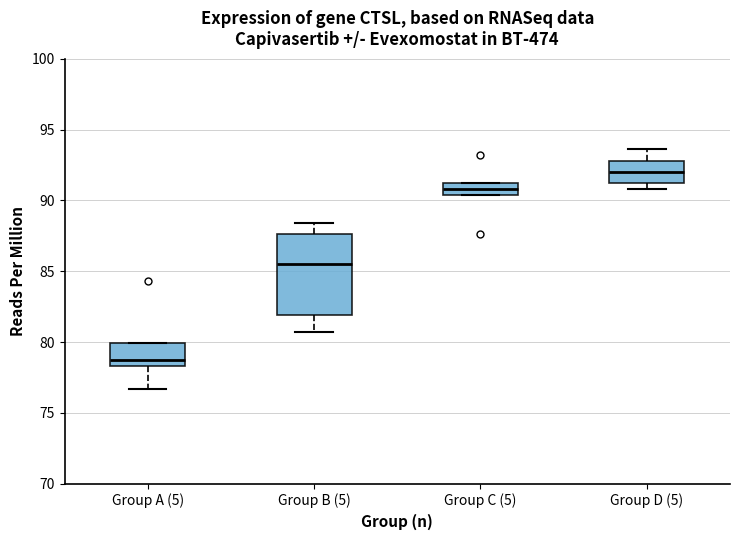

Reading left to right, read every box against the y-axis: the position of its median line, the range the box covers, and the ends of its whiskers. The values are not printed on the chart, so give them approximately, as read against the axis.

Group A (5): median 78.5 (just above the box's lower edge), box 78.5 to 80.0, whiskers 76.5 to 80.0
Group B (5): median 85.5, box 82.0 to 87.5, whiskers 80.5 to 88.5
Group C (5): median 91.0 (inside the box), box 90.5 to 91.0, whiskers 90.5 to 91.0
Group D (5): median 92.0, box 91.0 to 93.0, whiskers 91.0 (just below the box's lower edge) to 93.5